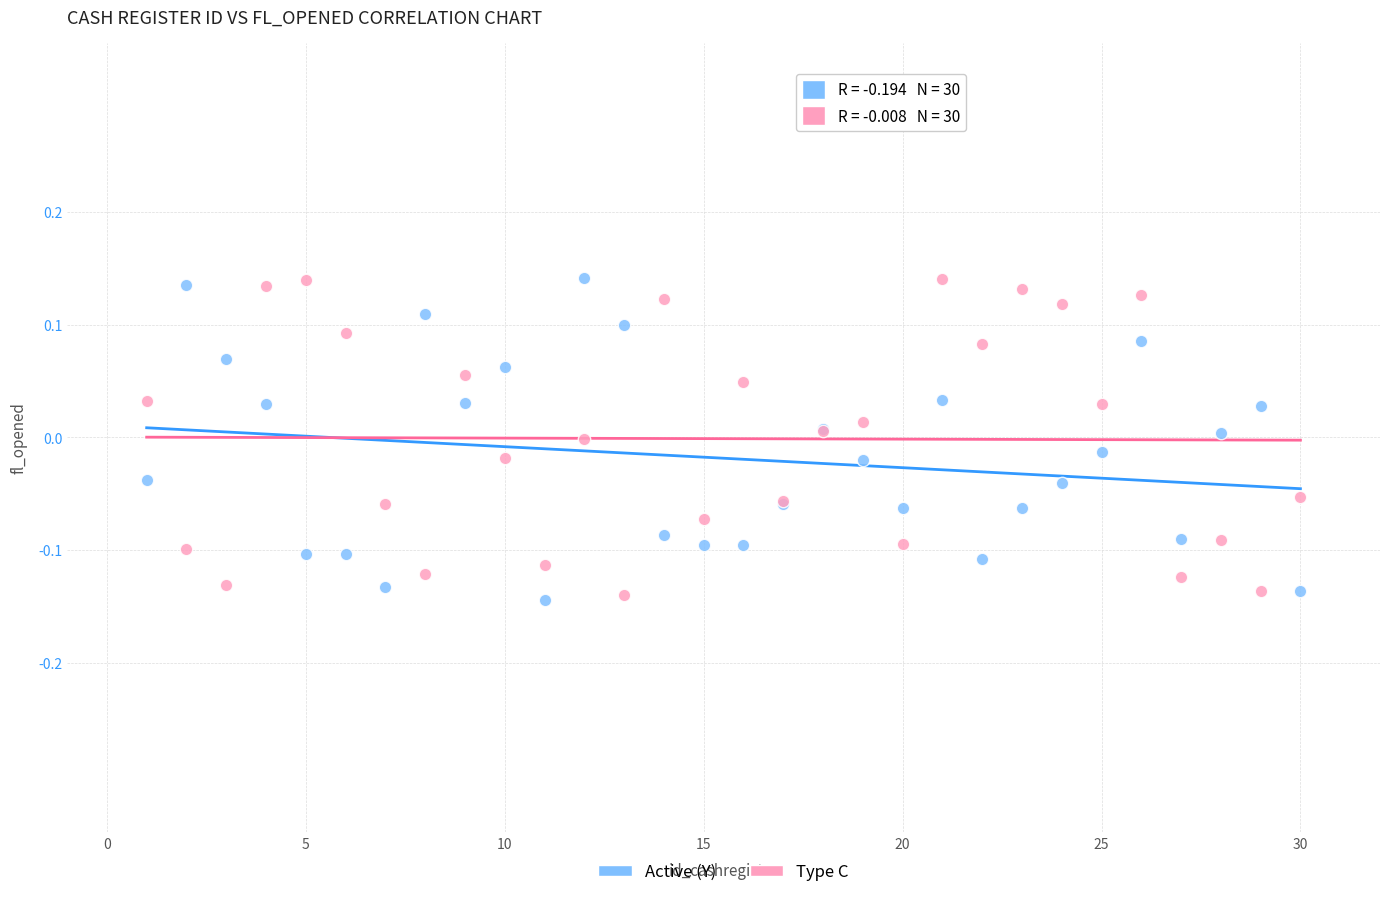

What is the X range (max minus min) for the scatter plot?

29.0